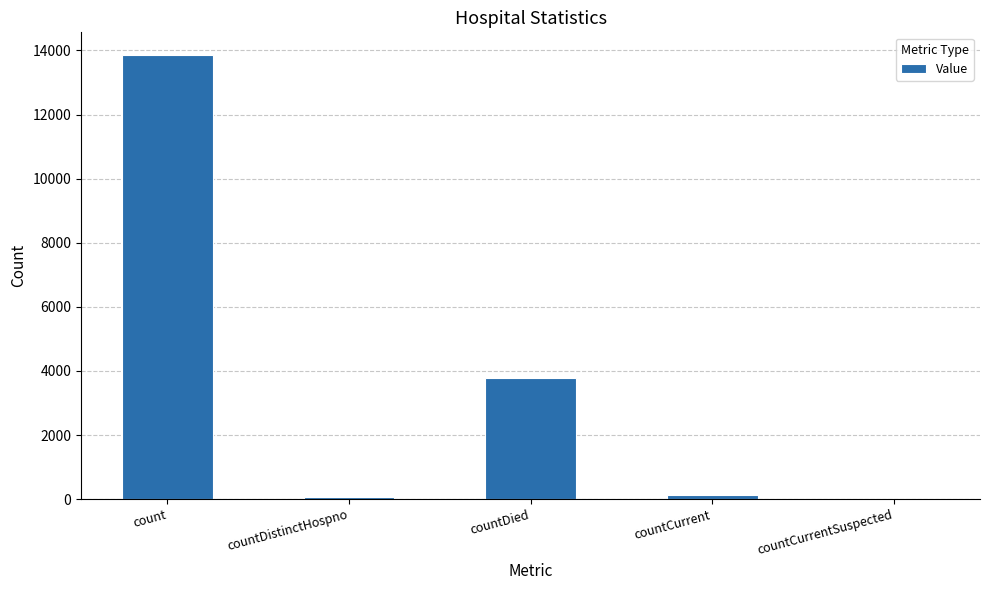

What is the sum of the values at countDied and count?

17666